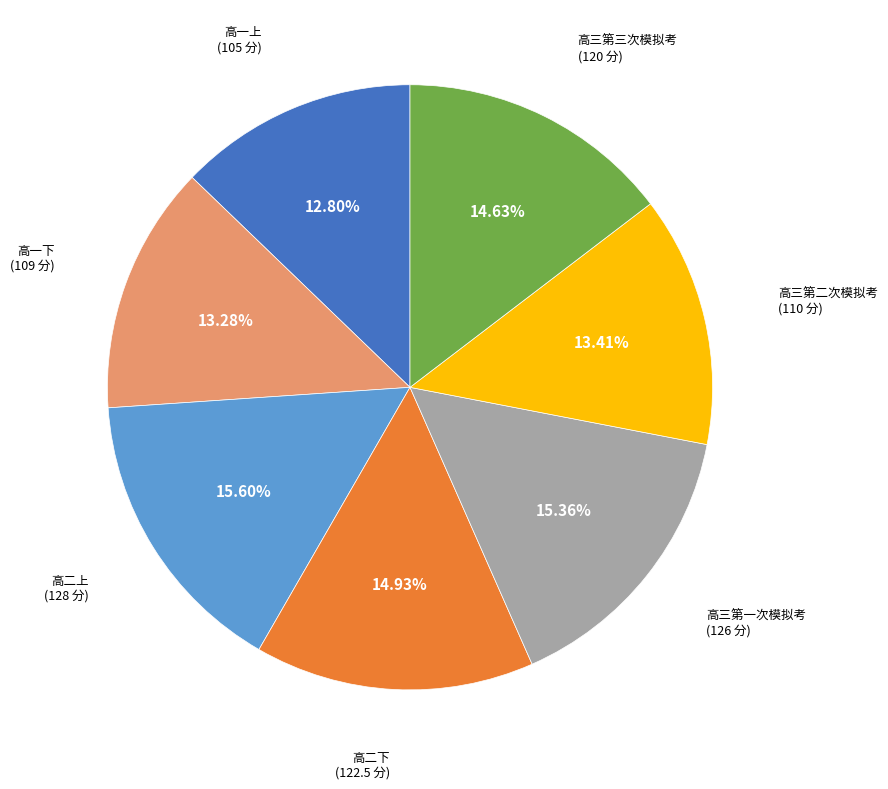

Between 高二下 and 高二上, which is larger?

高二上